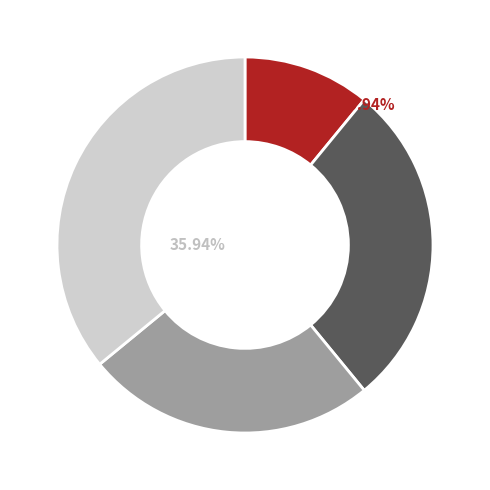

Is there any slice that represents more than half of the pie?

No